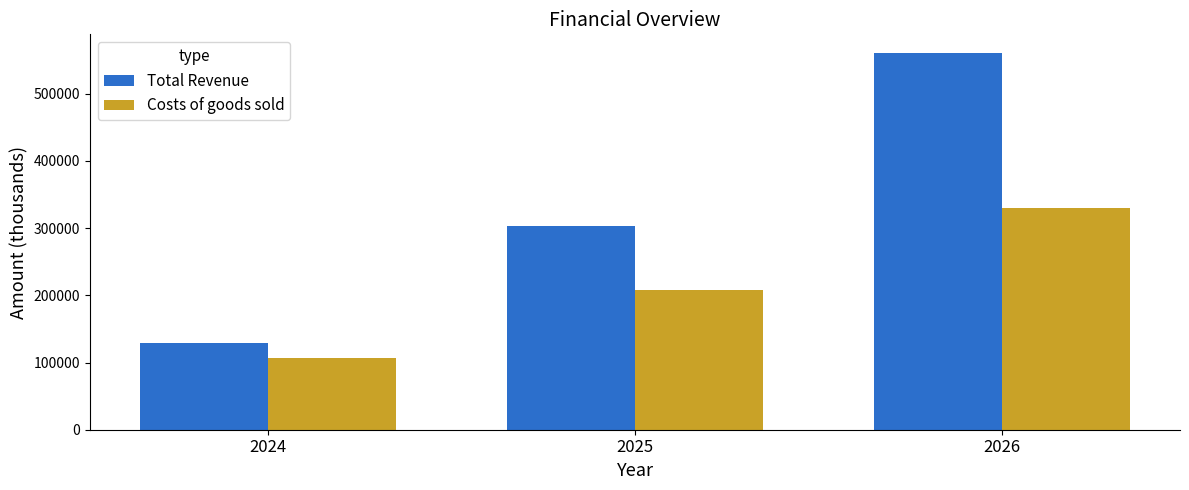

The Costs of goods sold series shows 161160.3 at 2024. True or false?

False